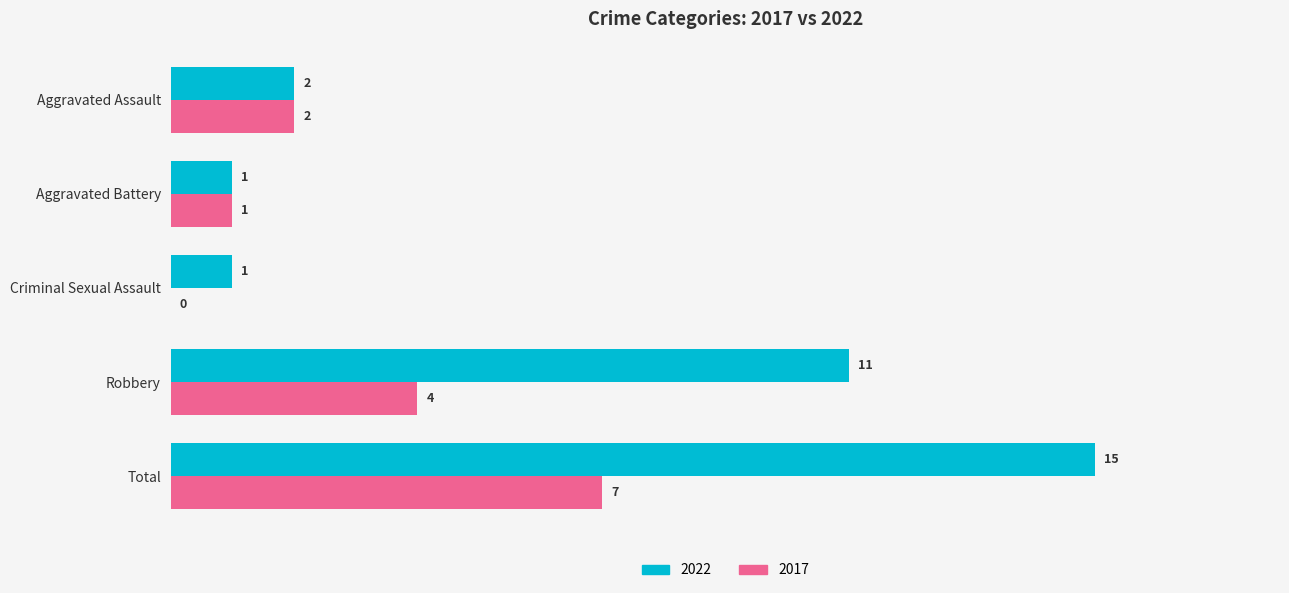

What is the difference between the 2022 values at Robbery and Criminal Sexual Assault?

10